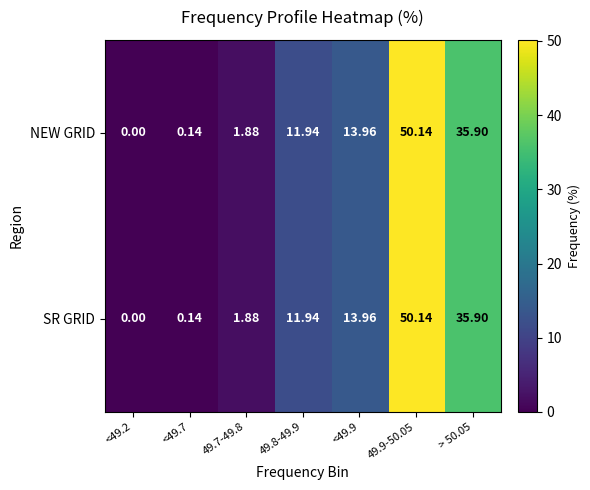

Is the value of SR GRID at <49.7 greater than the value of NEW GRID at 49.8-49.9?

No